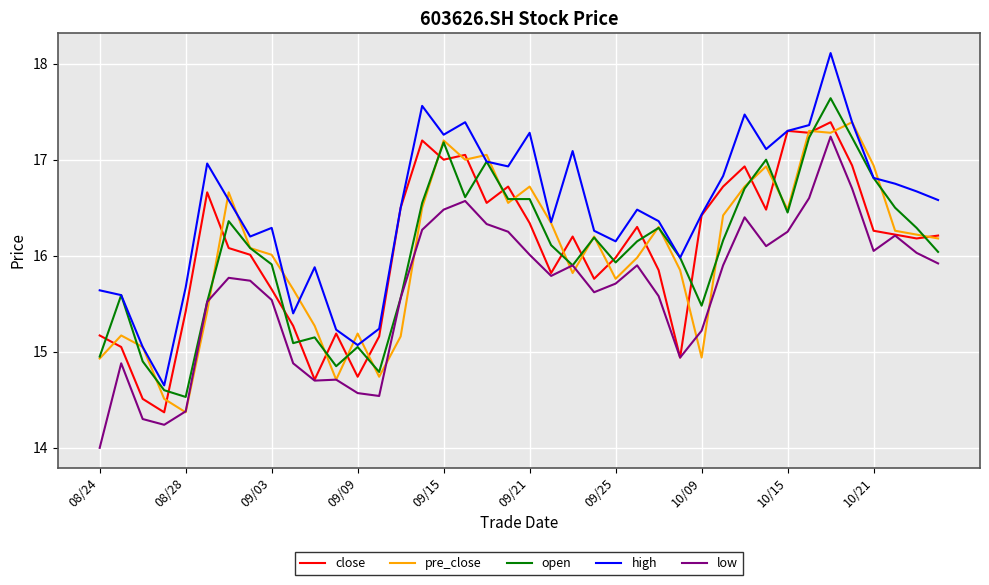

True or false: close and open intersect in this chart.

True